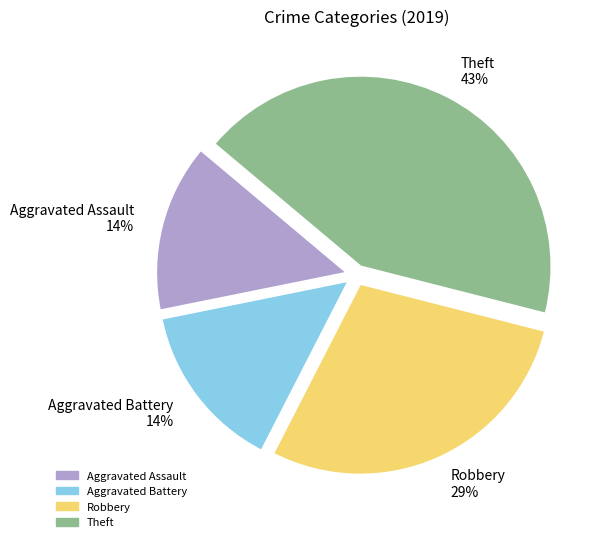

Do Theft and Aggravated Assault together represent more than half of the pie?

Yes